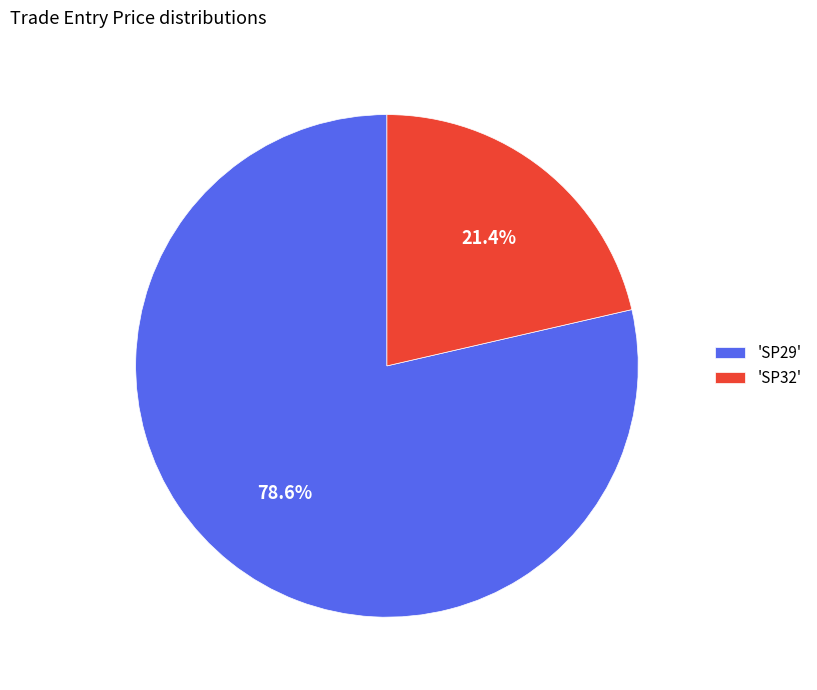

Approximately how many times larger is the value at 'SP29' compared to 'SP32'?

3.7